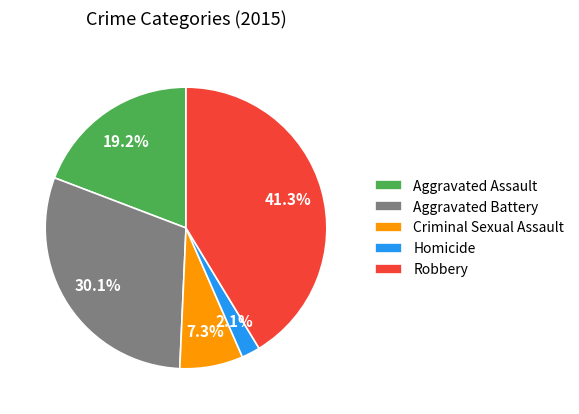

Is there any slice that represents more than half of the pie?

No